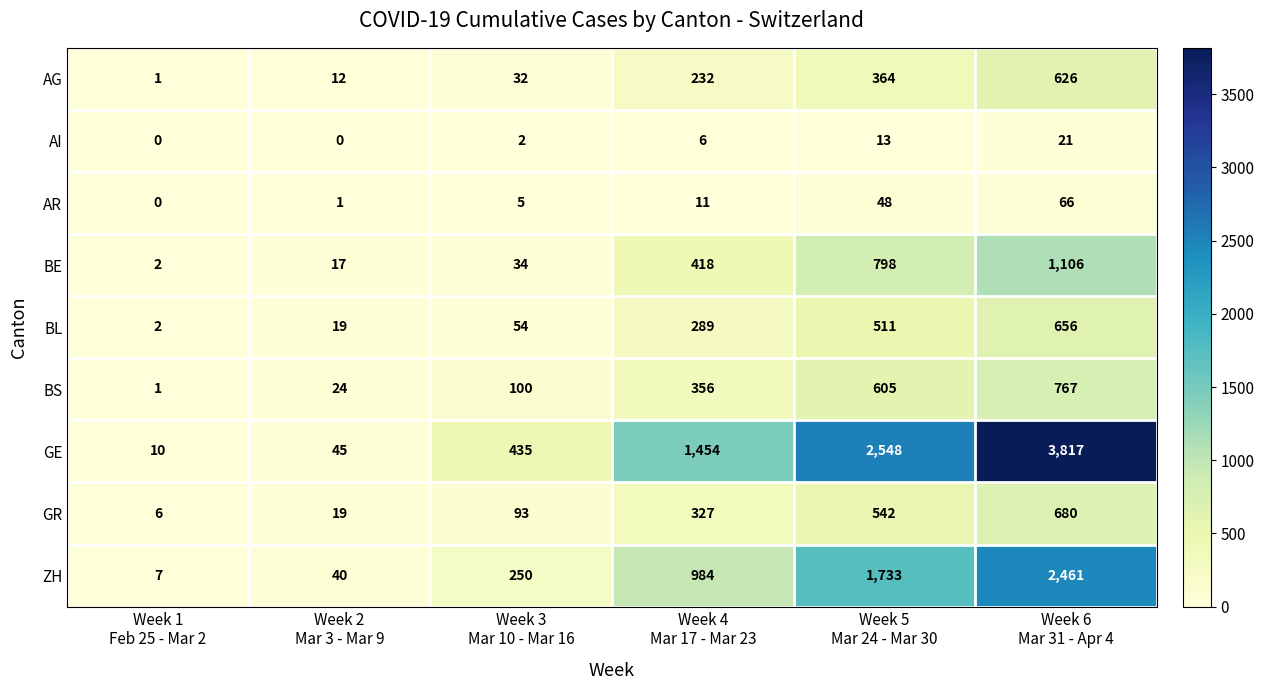

Which series has the largest total across all categories?

GE